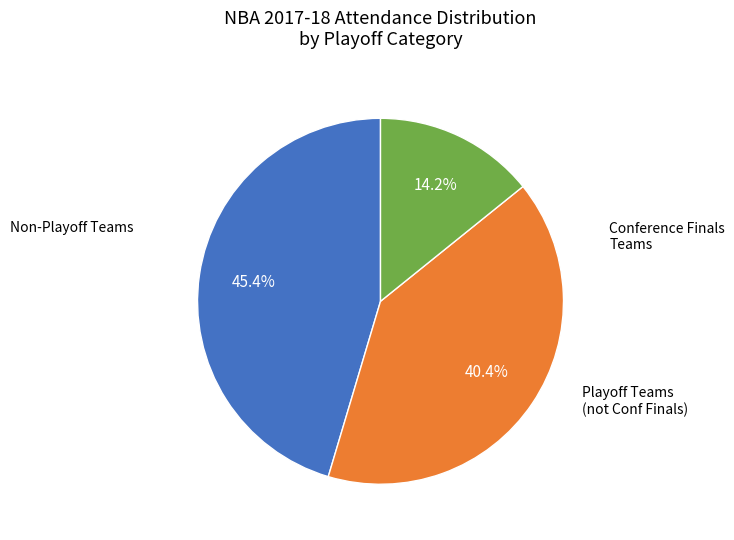

To the nearest percent, what is the difference between the largest and smallest slice percentages?

31%